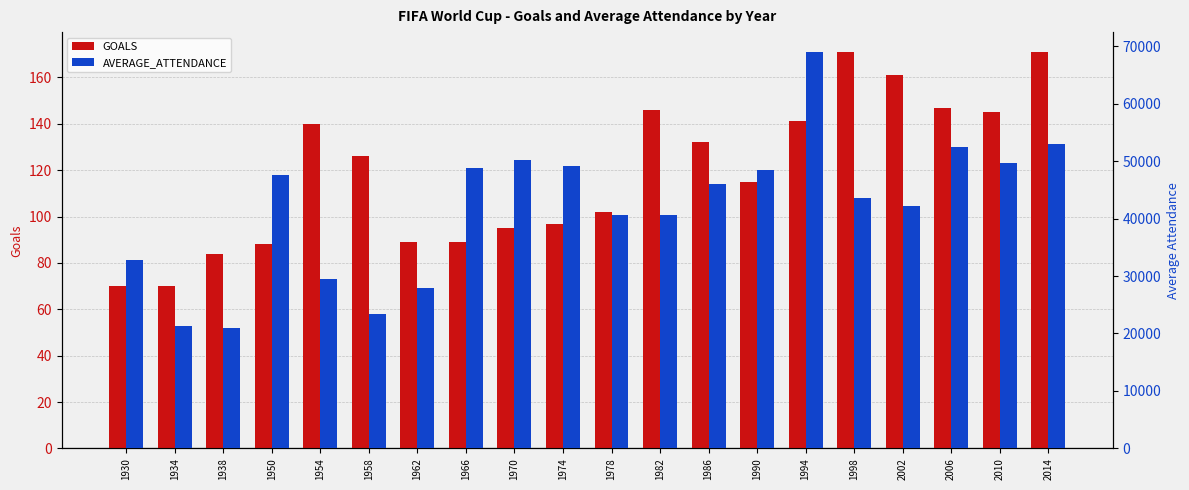

Between 1994 and 1934, which is larger?

1994